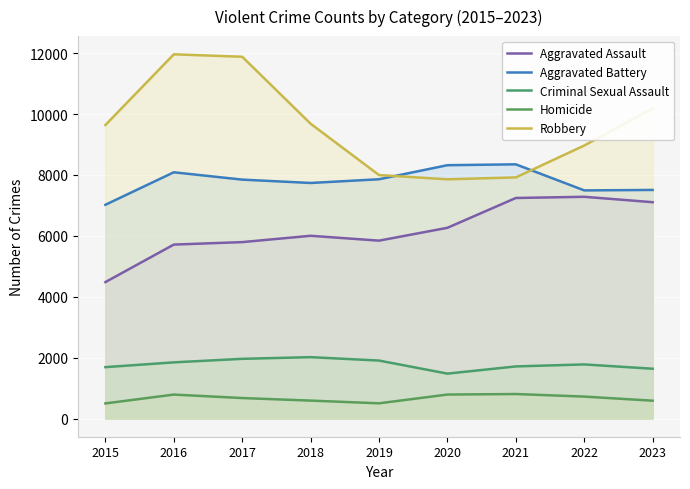

True or false: Robbery has more than 0 interior local peaks.

True